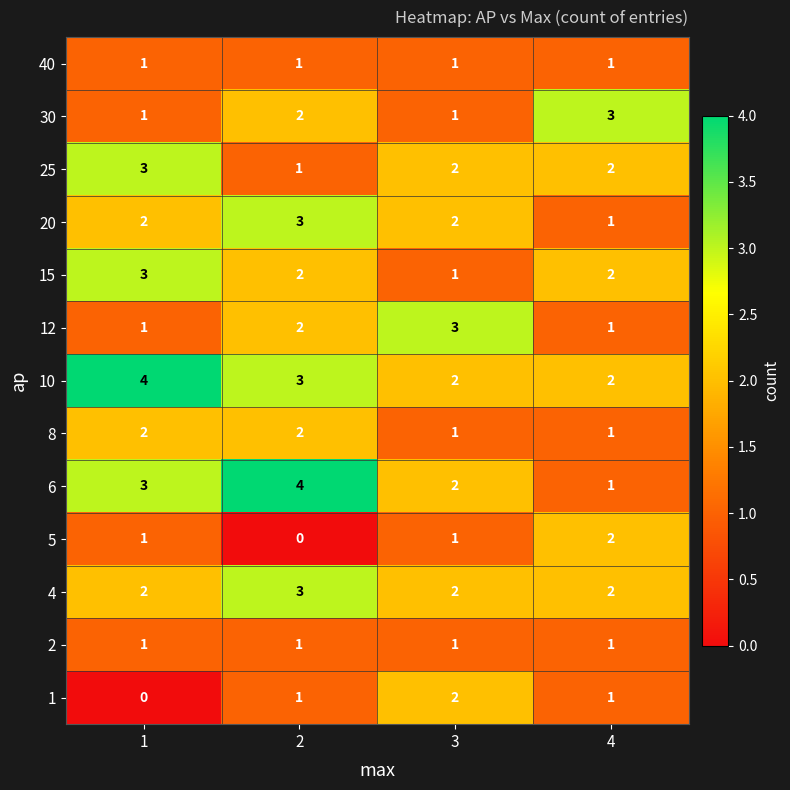

Between 1 and 2, which series saw the biggest shift?

25